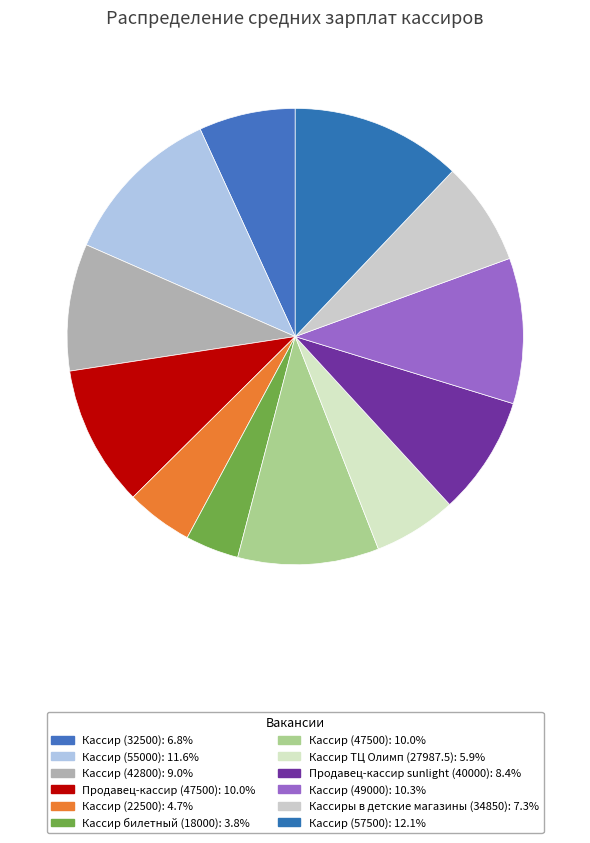

How many slices are in this pie chart?

12